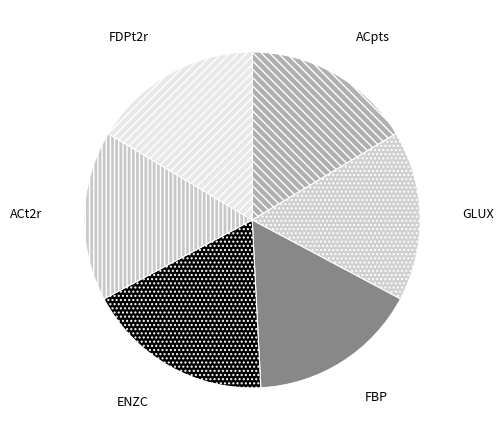

Between ENZC and FBP, which is larger?

ENZC